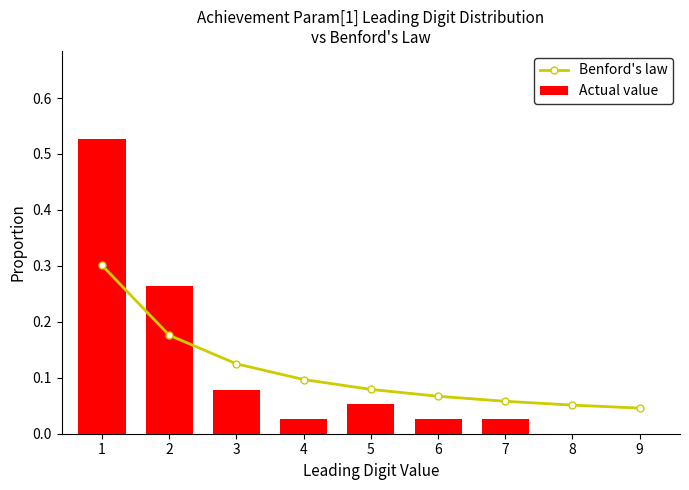

List the labels in order of Benford's law value, smallest first.

9, 8, 7, 6, 5, 4, 3, 2, 1